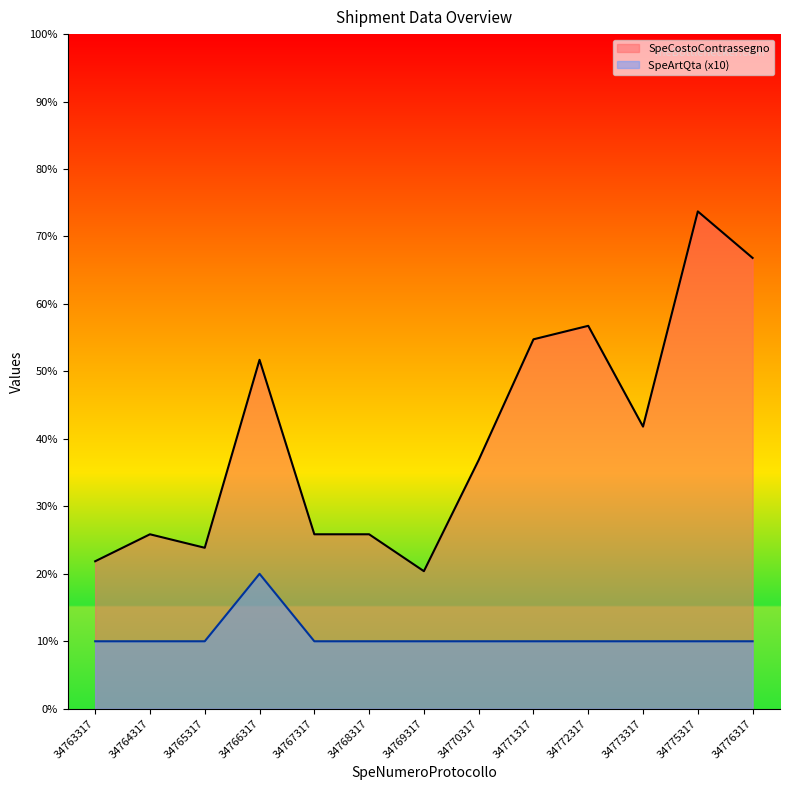

True or false: SpeArtQta and SpeCostoContrassegno cross at least once.

False